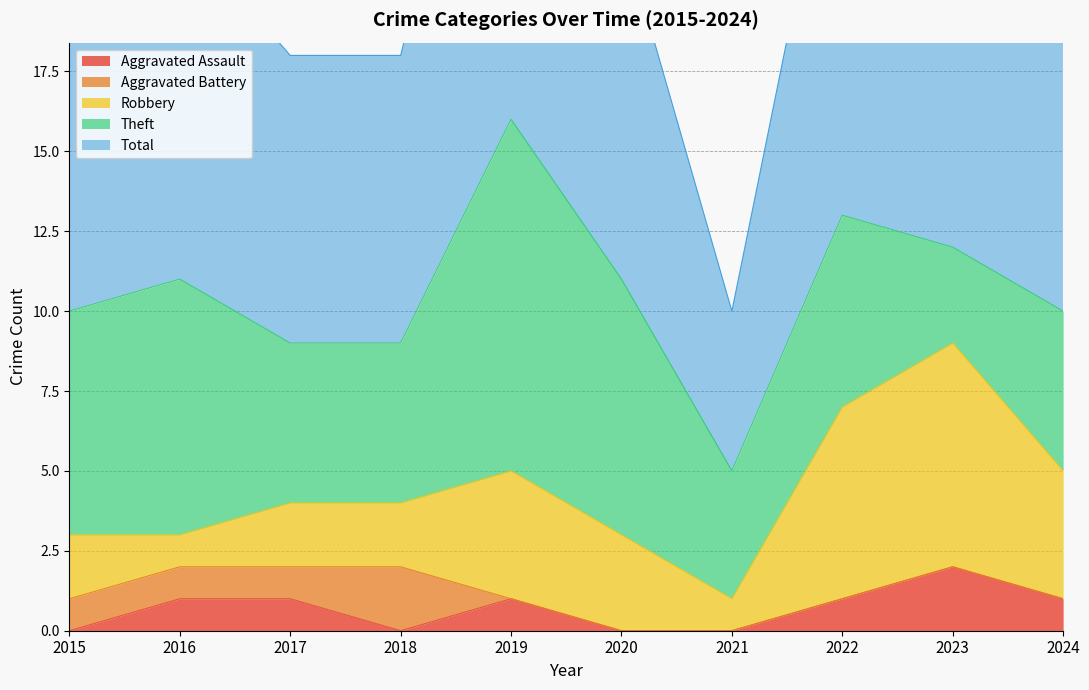

Which series has the largest total across all categories?

Total